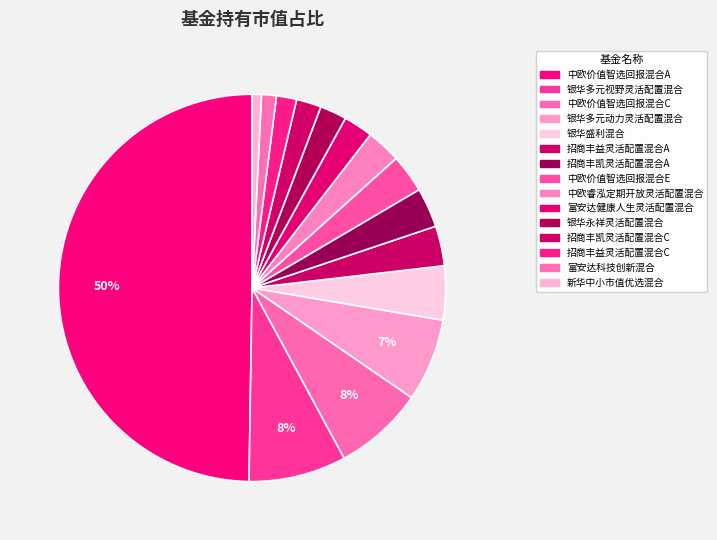

Which category has the biggest portion of the pie?

中欧价值智选回报混合A